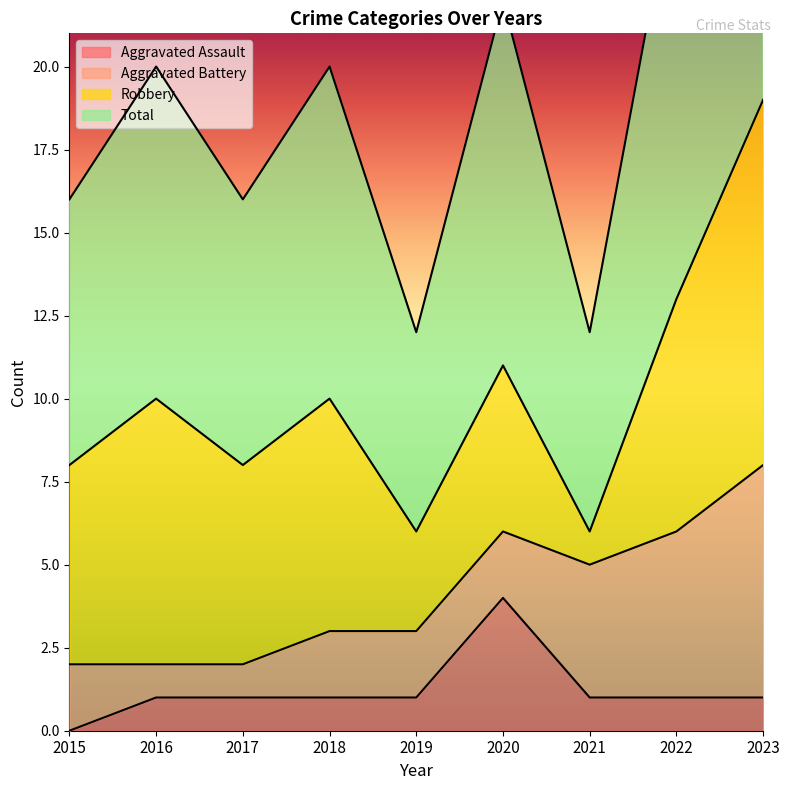

True or false: Aggravated Assault and Total intersect in this chart.

False